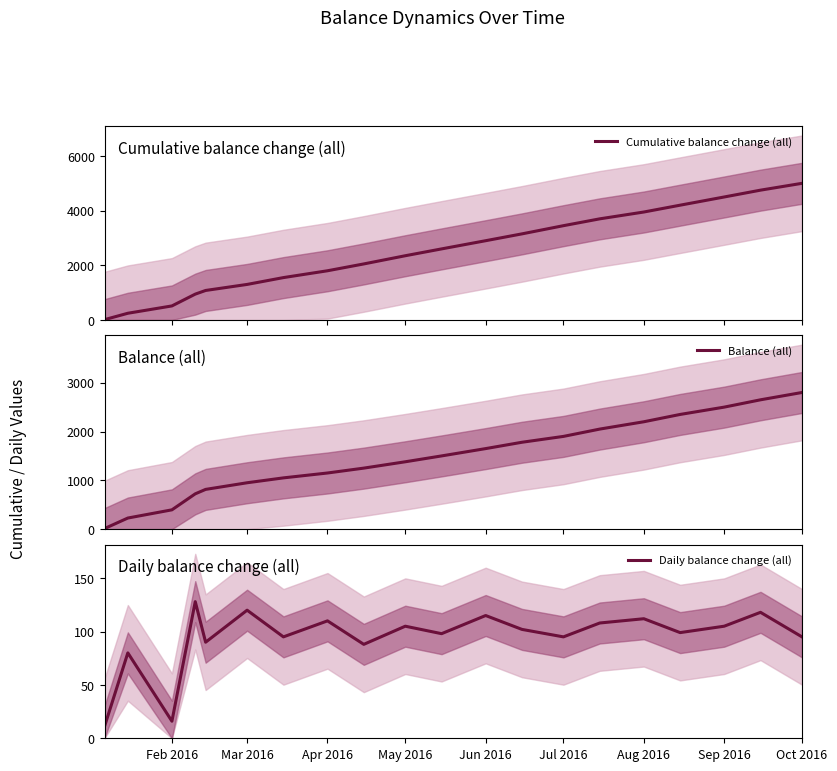

True or false: Daily balance change (all) has a value of 105 at May 2016.

True